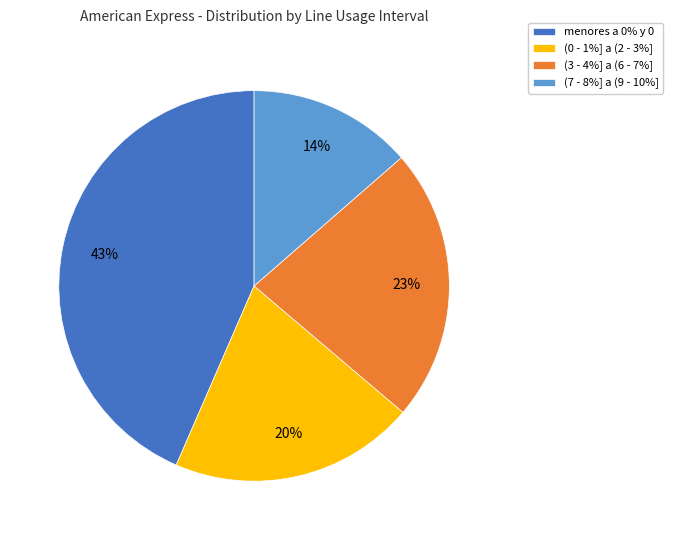

Combined, do (3 - 4%] a (6 - 7%] and (7 - 8%] a (9 - 10%] account for over 50%?

No